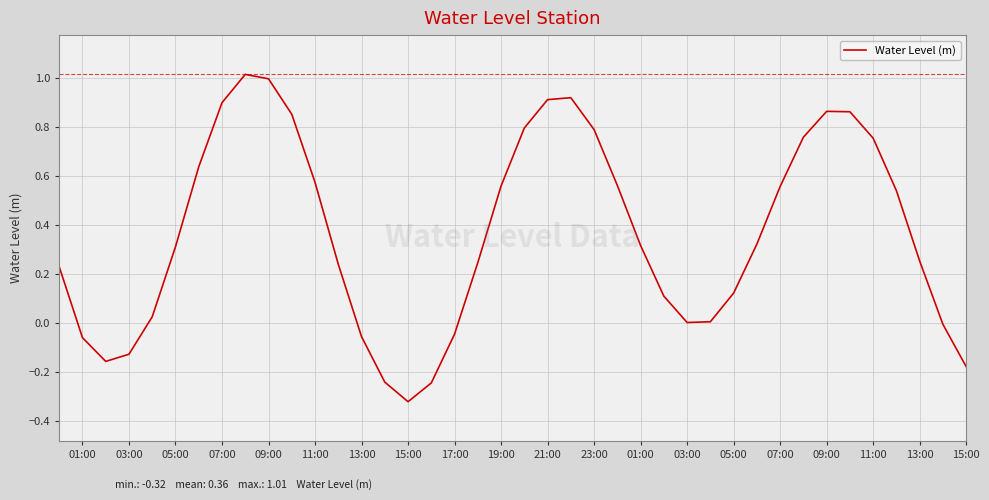

Does the chart have visible grid lines?

Yes